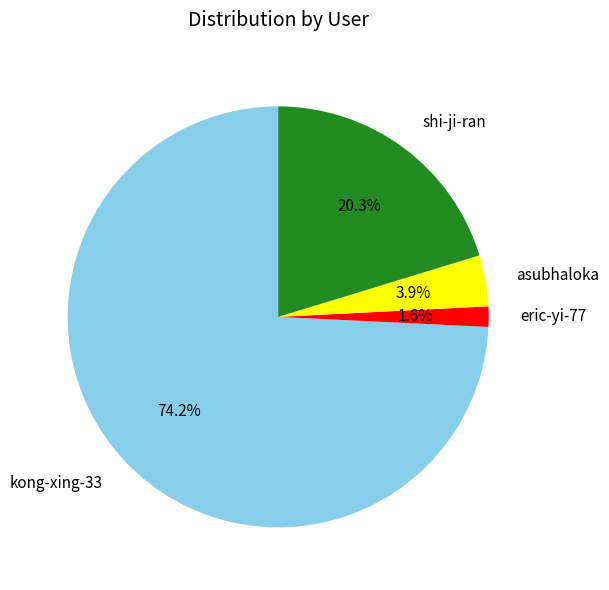

How much of the chart is everything except asubhaloka?

96.1%